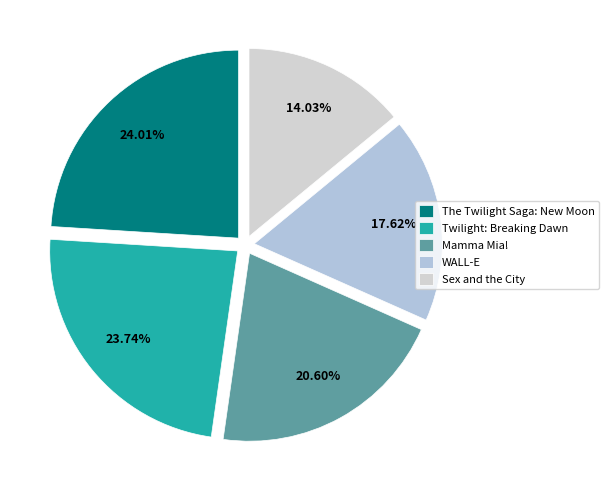

What percentage do Mamma Mia! and Sex and the City together represent?

34.6%